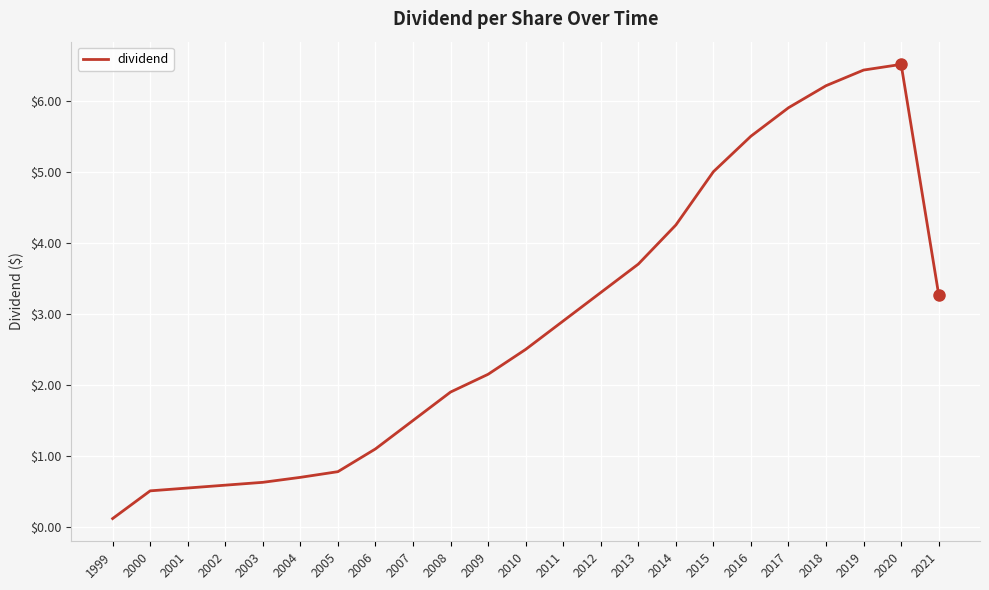

What is the smallest value displayed?

0.1